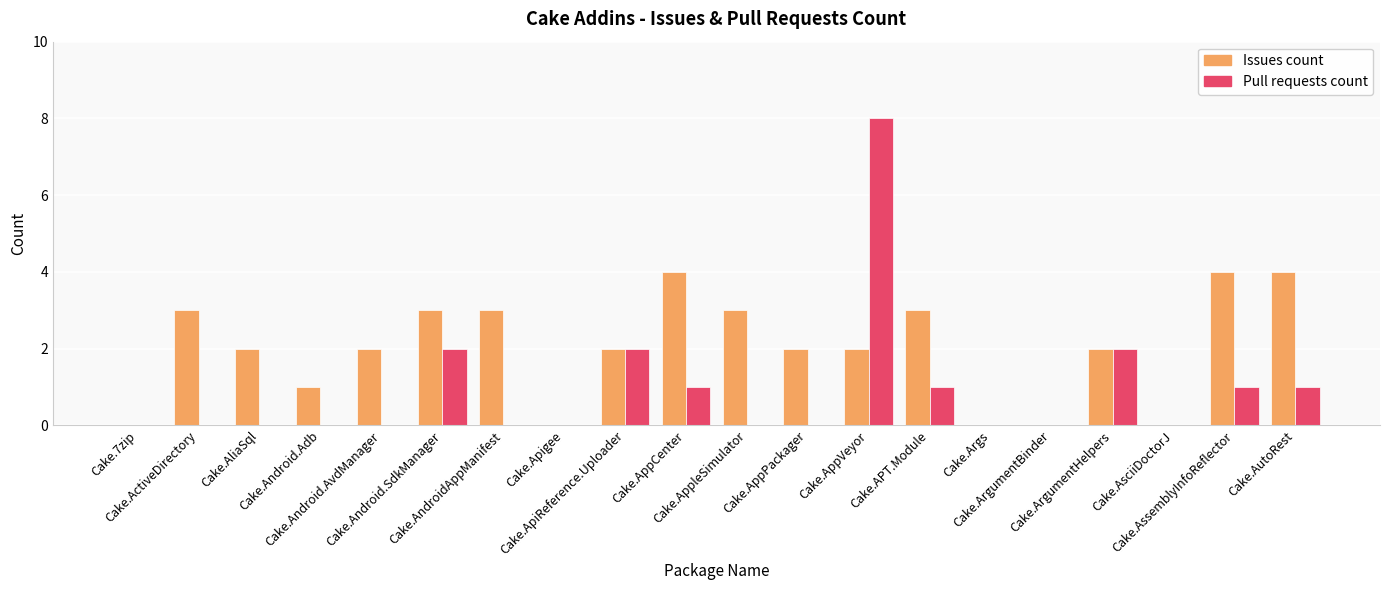

At which category is the sum across all series the highest?

Cake.AppVeyor